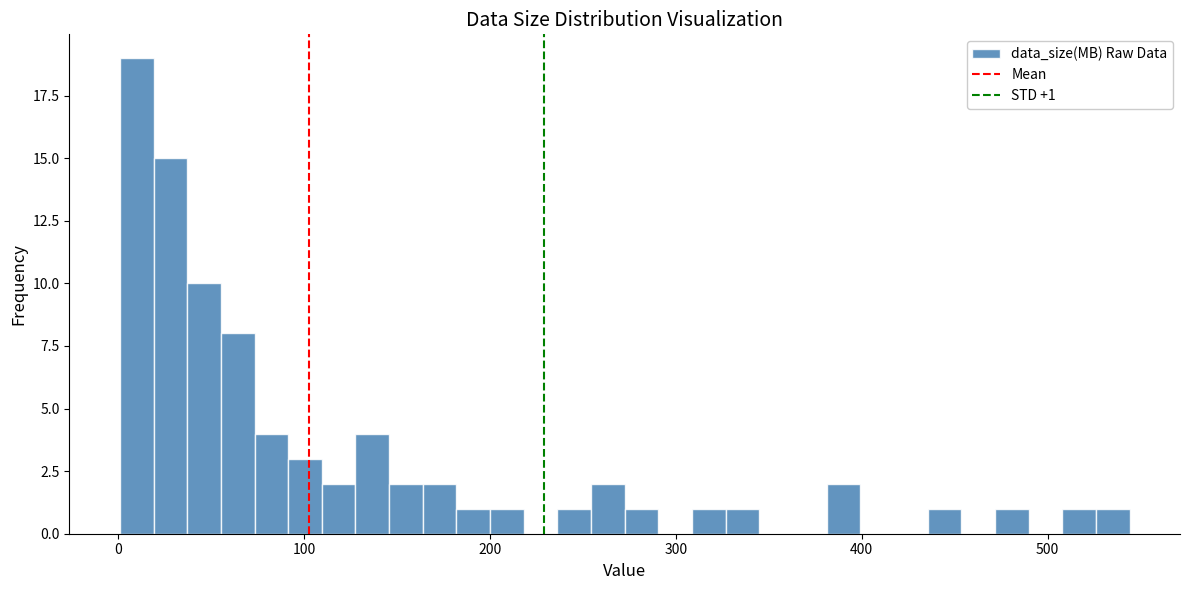

Around what value on the x-axis is the tallest bar? Give the approximate position of its centre, as read against the axis.

10